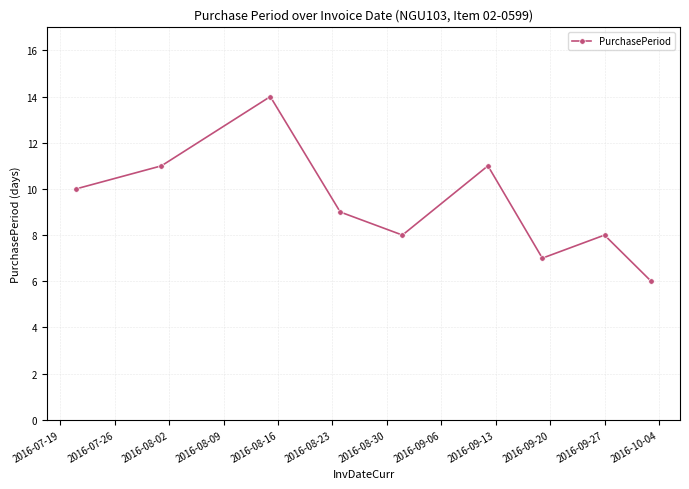

What is the value of the 4th point from the left?

9